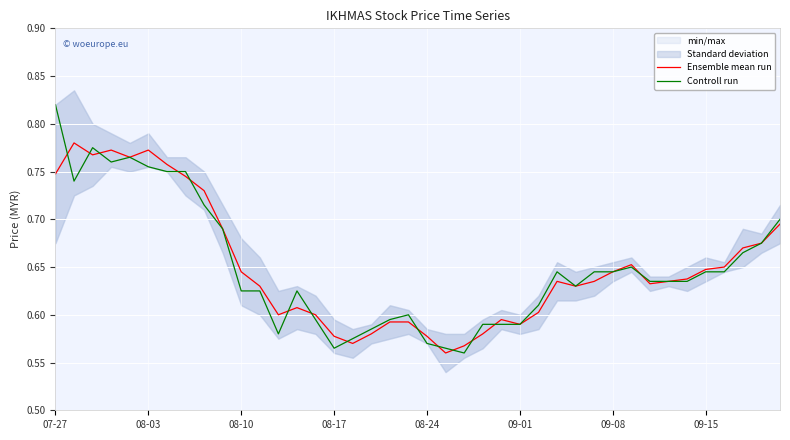

In Controll run, how many points are lower than both neighbors (excluding endpoints)?

6